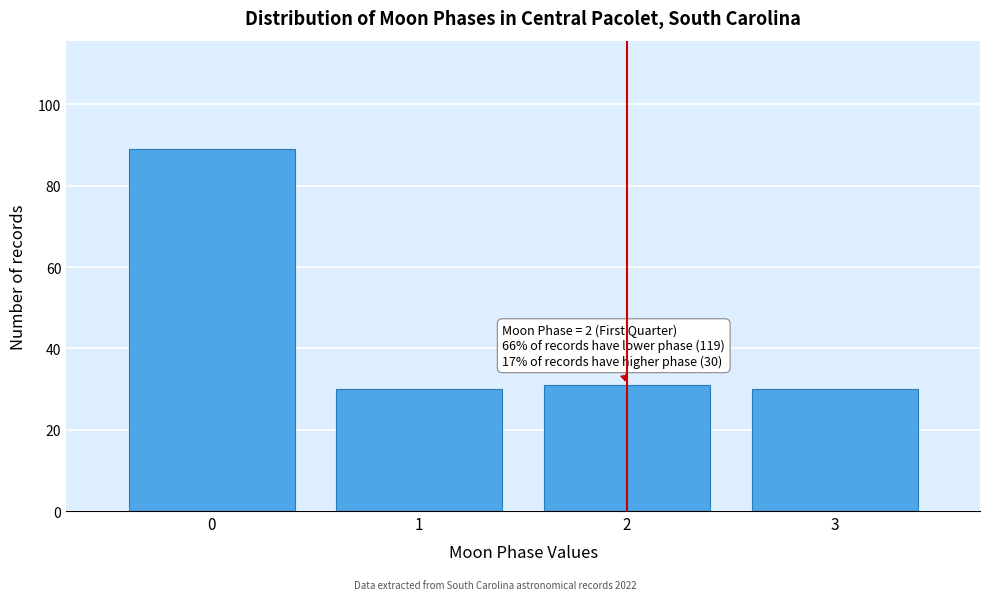

Reading left to right, transcribe all the data shown in this chart.

89	30	31	30